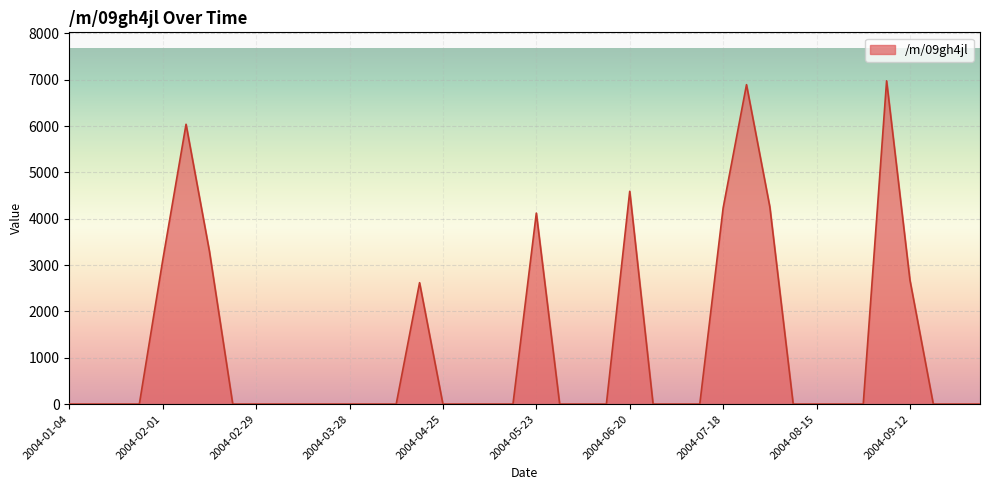

What is the maximum value shown in the chart?

6978.1